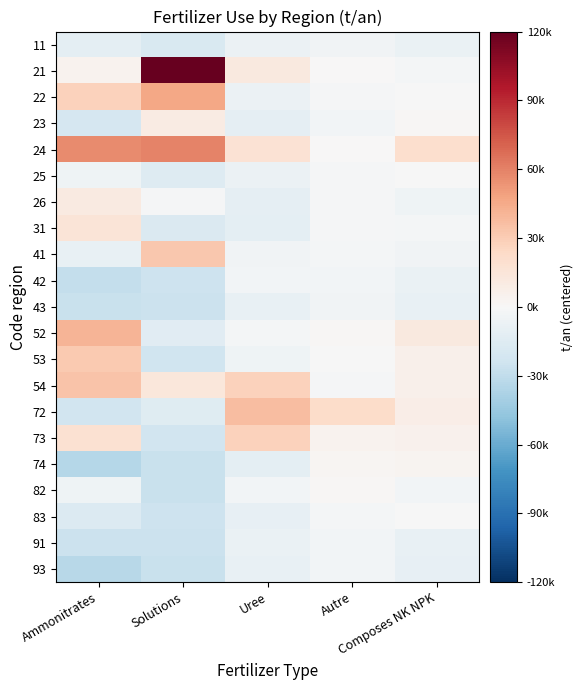

Reading right to left, transcribe all the data shown in this chart.

11: Composes NK NPK=-7630.7	Autre=-3889.2	Uree=-7163.1	Solutions=-18678.7	Ammonitrates=-11918.6
21: Composes NK NPK=-1892.7	Autre=676.8	Uree=11691.9	Solutions=148153.3	Ammonitrates=3938.4
22: Composes NK NPK=-843.7	Autre=-1849.2	Uree=-7090.1	Solutions=46847.3	Ammonitrates=27489.4
23: Composes NK NPK=1423.3	Autre=-3053.2	Uree=-10971.1	Solutions=9532.3	Ammonitrates=-20080.6
24: Composes NK NPK=19998.3	Autre=82.8	Uree=17037.9	Solutions=59075.3	Ammonitrates=56636.4
25: Composes NK NPK=-408.7	Autre=-1519.2	Uree=-7256.1	Solutions=-15017.7	Ammonitrates=-4889.6
26: Composes NK NPK=-5005.7	Autre=-1562.2	Uree=-10615.1	Solutions=-1198.7	Ammonitrates=11042.4
31: Composes NK NPK=-2411.7	Autre=-1115.2	Uree=-11774.1	Solutions=-17198.7	Ammonitrates=15804.4
41: Composes NK NPK=-4302.7	Autre=-2037.2	Uree=-4643.1	Solutions=32158.3	Ammonitrates=-8722.6
42: Composes NK NPK=-7925.7	Autre=-2989.2	Uree=-3520.1	Solutions=-25177.7	Ammonitrates=-28368.6
43: Composes NK NPK=-9251.7	Autre=-3835.2	Uree=-9304.1	Solutions=-25888.7	Ammonitrates=-26260.6
52: Composes NK NPK=11824.3	Autre=1329.8	Uree=-2359.1	Solutions=-13688.7	Ammonitrates=40439.4
53: Composes NK NPK=6126.3	Autre=-335.2	Uree=-4882.1	Solutions=-24358.7	Ammonitrates=31553.4
54: Composes NK NPK=6341.3	Autre=-957.2	Uree=27411.9	Solutions=13608.3	Ammonitrates=34072.4
72: Composes NK NPK=7944.3	Autre=22238.8	Uree=37263.9	Solutions=-14478.7	Ammonitrates=-23398.6
73: Composes NK NPK=5121.3	Autre=4094.8	Uree=27824.9	Solutions=-22975.7	Ammonitrates=17909.4
74: Composes NK NPK=3377.3	Autre=2736.8	Uree=-12041.1	Solutions=-26725.7	Ammonitrates=-34589.6
82: Composes NK NPK=-3215.7	Autre=1102.8	Uree=-3439.1	Solutions=-26533.7	Ammonitrates=-4875.6
83: Composes NK NPK=-662.7	Autre=-1971.2	Uree=-9434.1	Solutions=-24776.7	Ammonitrates=-16503.6
91: Composes NK NPK=-9043.7	Autre=-3740.2	Uree=-7686.1	Solutions=-25891.7	Ammonitrates=-25890.6
93: Composes NK NPK=-9561.7	Autre=-3408.2	Uree=-9052.1	Solutions=-26785.7	Ammonitrates=-33387.6